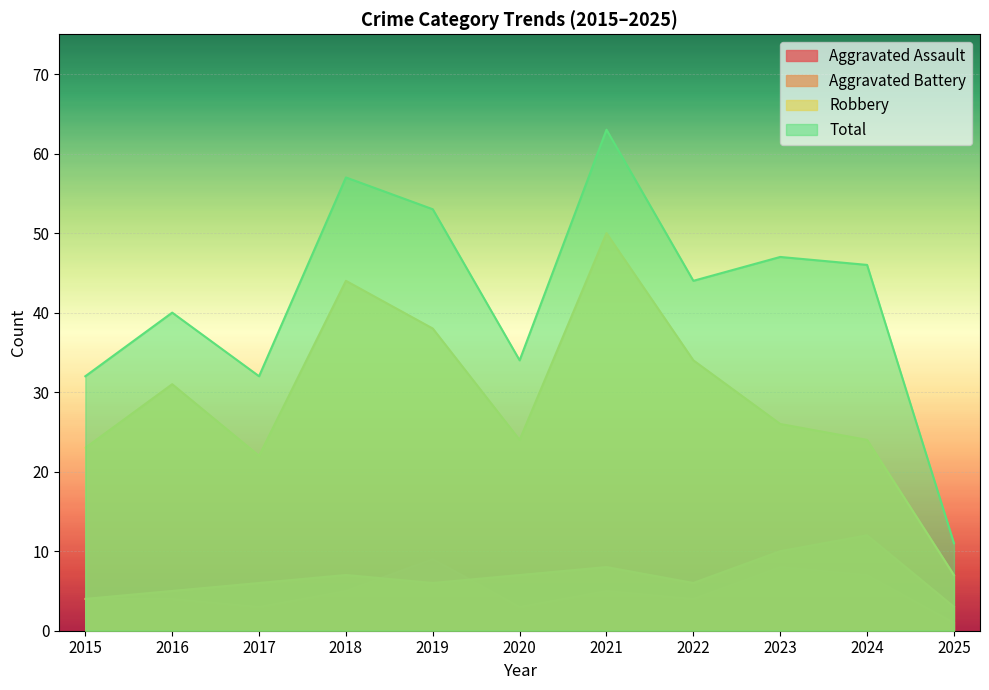

What is the smallest value displayed?

1